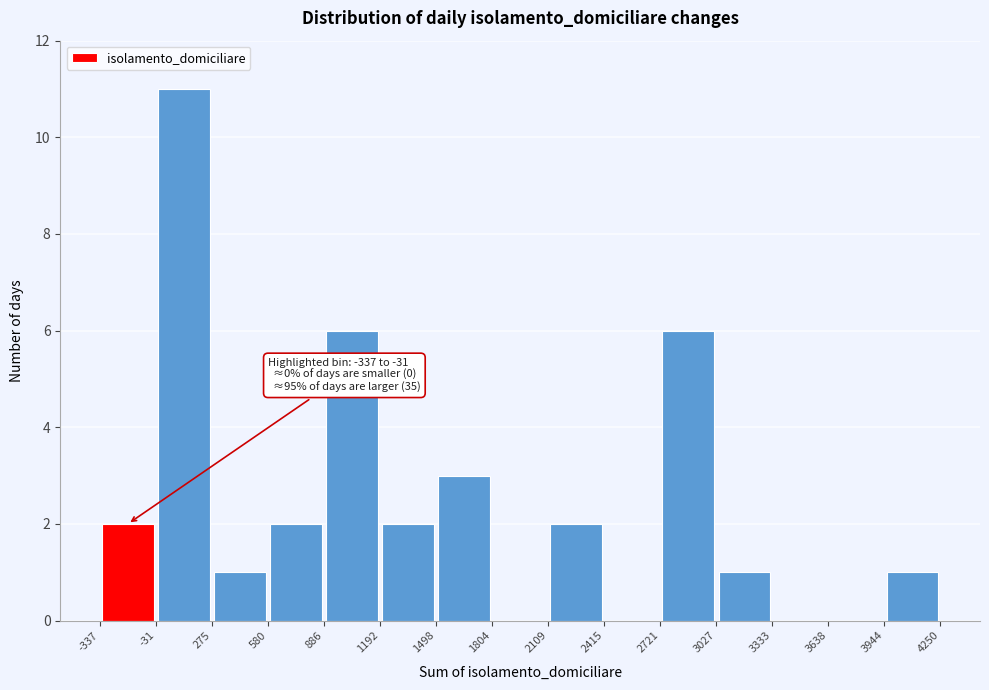

Which range on the x-axis has the tallest bar?

-31 to 275